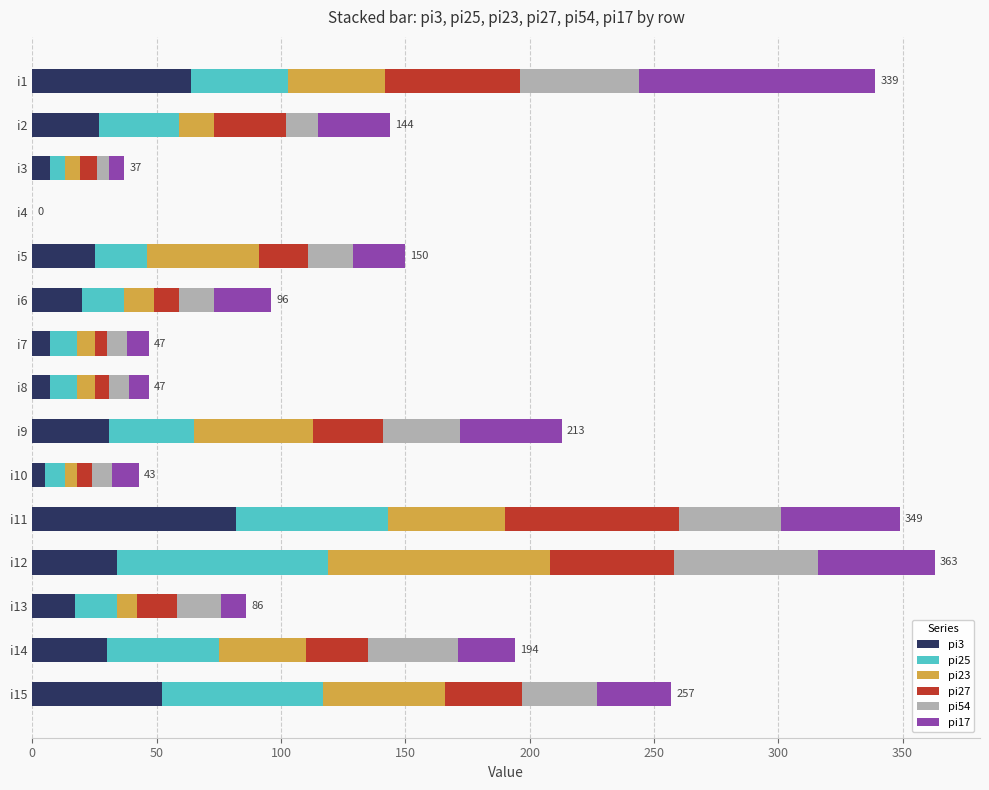

What are all the series names shown in the legend?

pi3, pi25, pi23, pi27, pi54, pi17